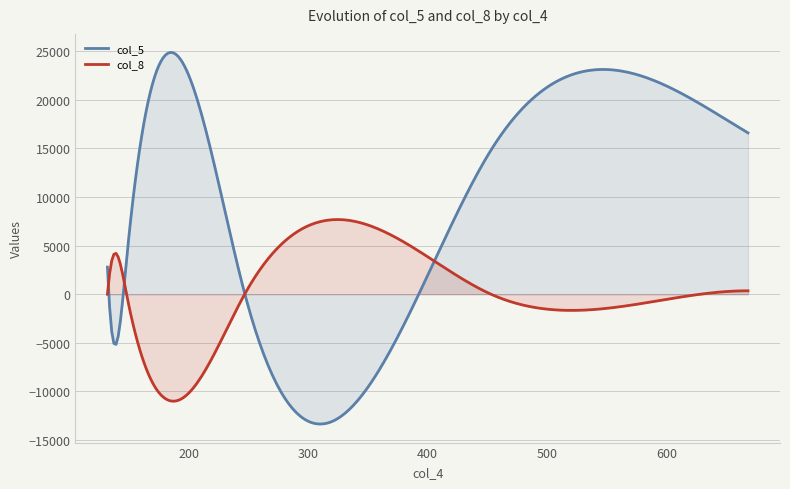

Which series has the widest spread of values?

col_5